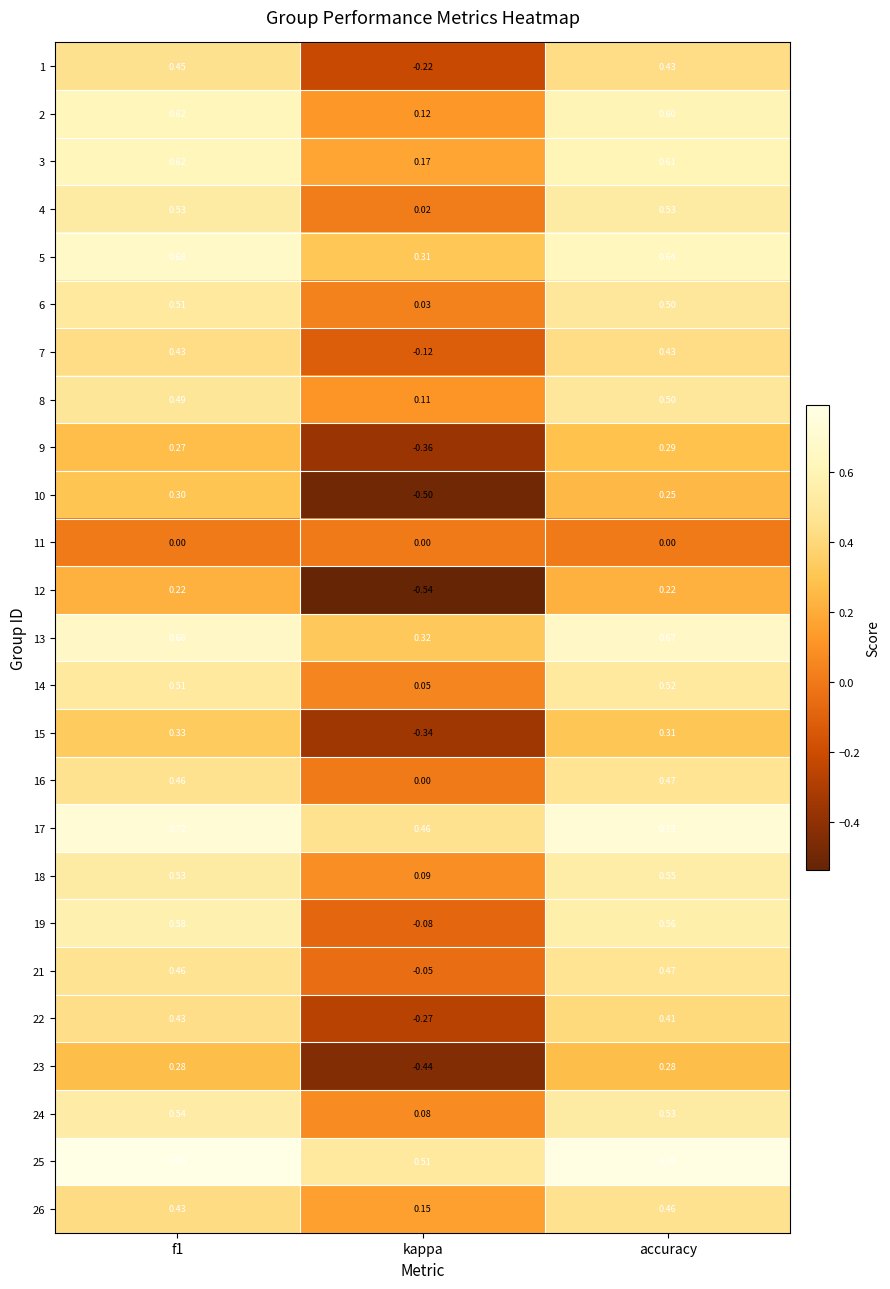

Is the value of 1 at accuracy greater than the value of 8 at accuracy?

No